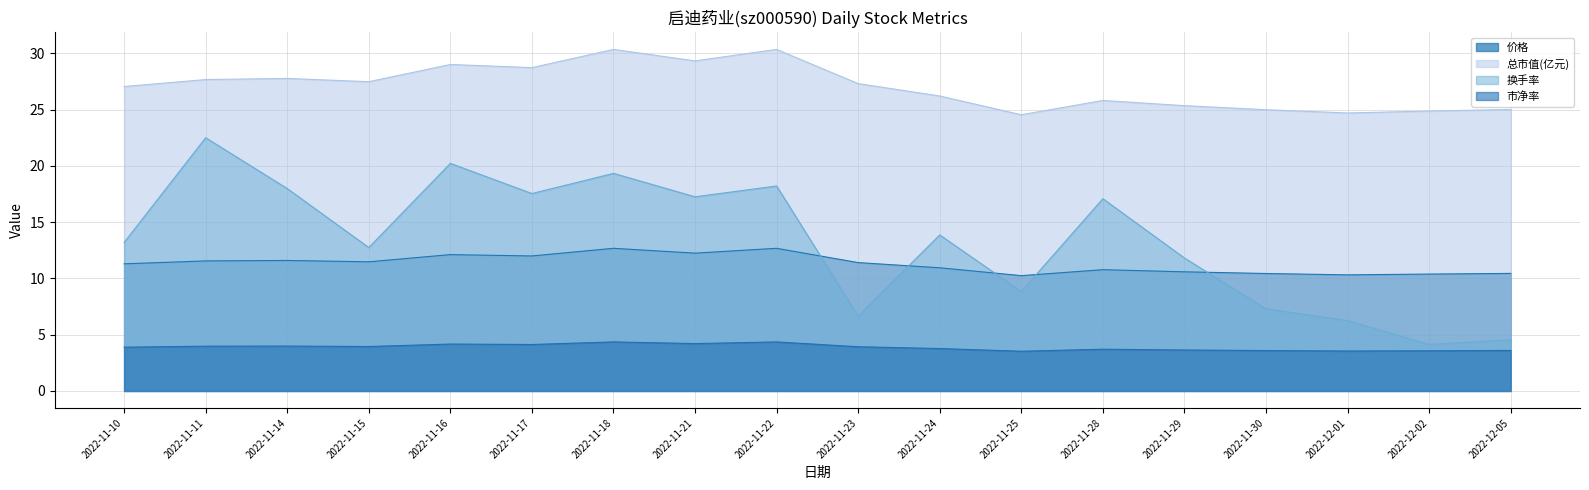

Which series changed the most between 2022-11-11 and 2022-11-23?

换手率